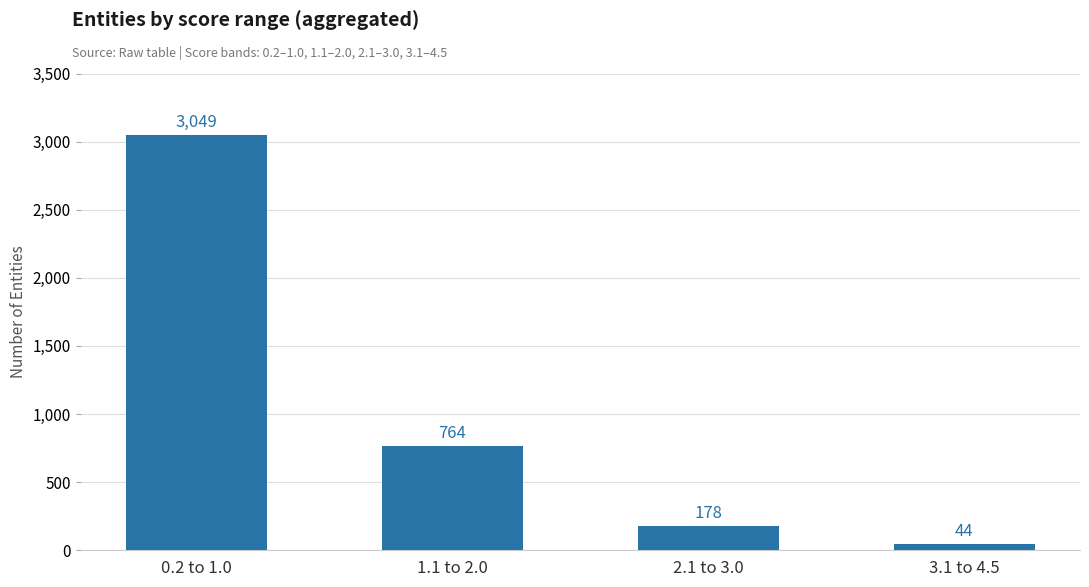

Which label corresponds to the largest value in the chart?

0.2 to 1.0